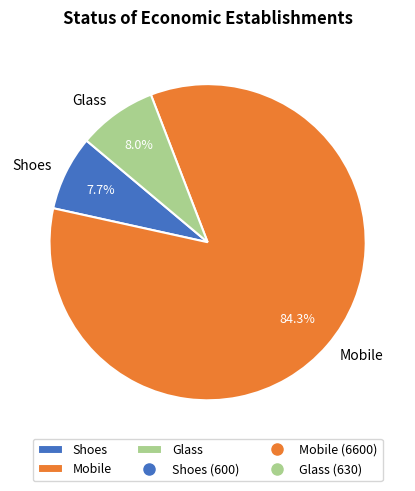

How many slices are in this pie chart?

3